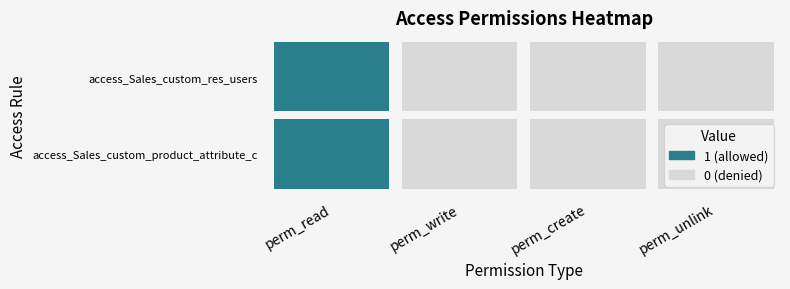

Reading right to left, what are all the values shown in this chart?

access_Sales_custom_product_attribute_c: 0	0	0	1
access_Sales_custom_res_users: 0	0	0	1